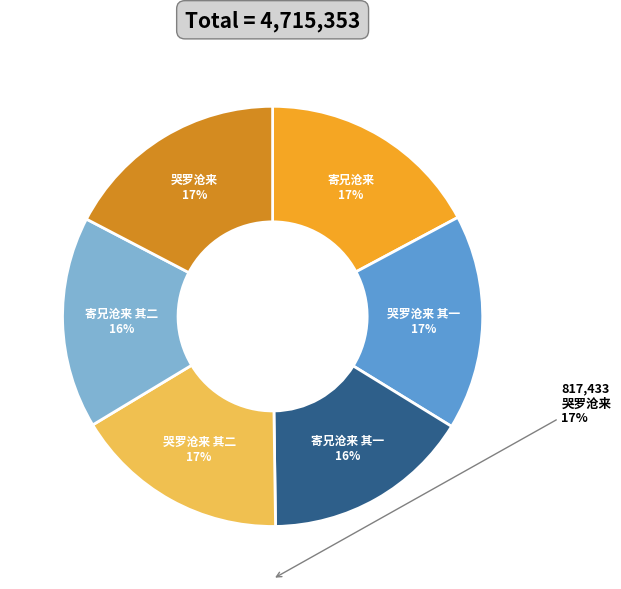

To the nearest percent, what portion does 寄兄沧来 represent?

17%